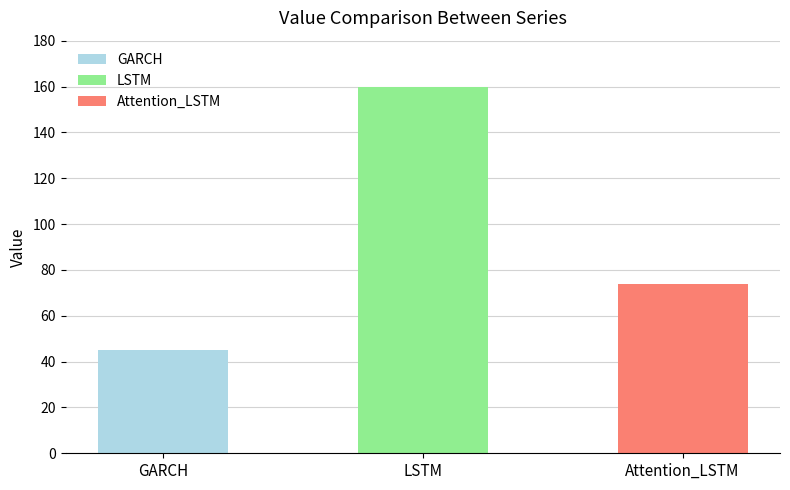

What is the change in value from GARCH to LSTM?

+114.8